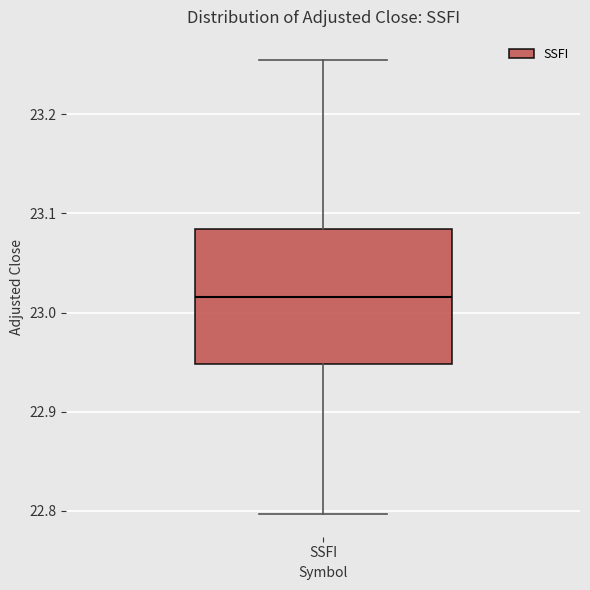

Read this box plot against the y-axis: the position of the median line, the range covered by the box, and the ends of both whiskers. The values are not printed on the chart, so give them approximately, as read against the axis.

median 23.02, box 22.95 to 23.08, whiskers 22.80 to 23.26